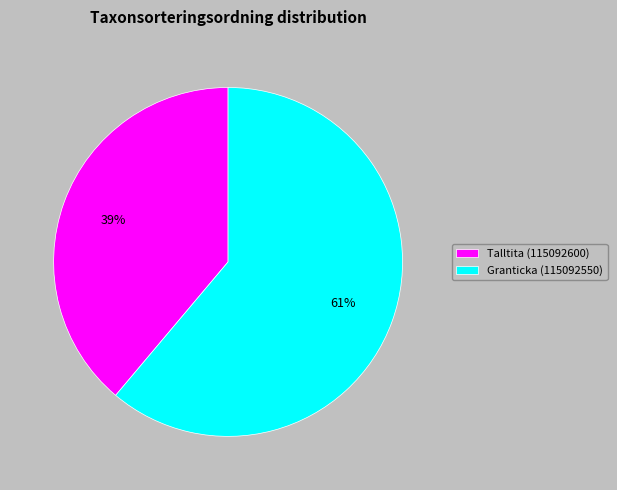

The Talltita (115092600) slice represents 51% of the pie. True or false?

False